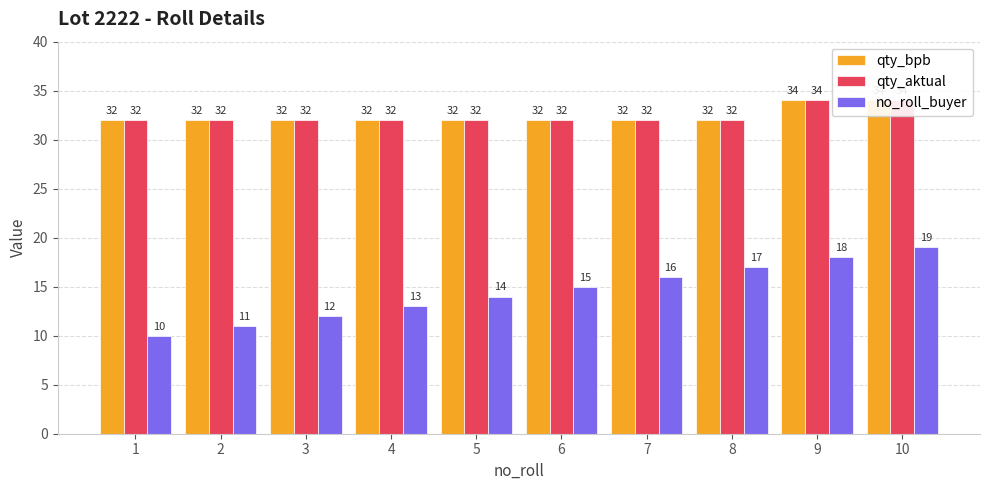

True or false: qty_aktual has a value of 32 at 7.

True